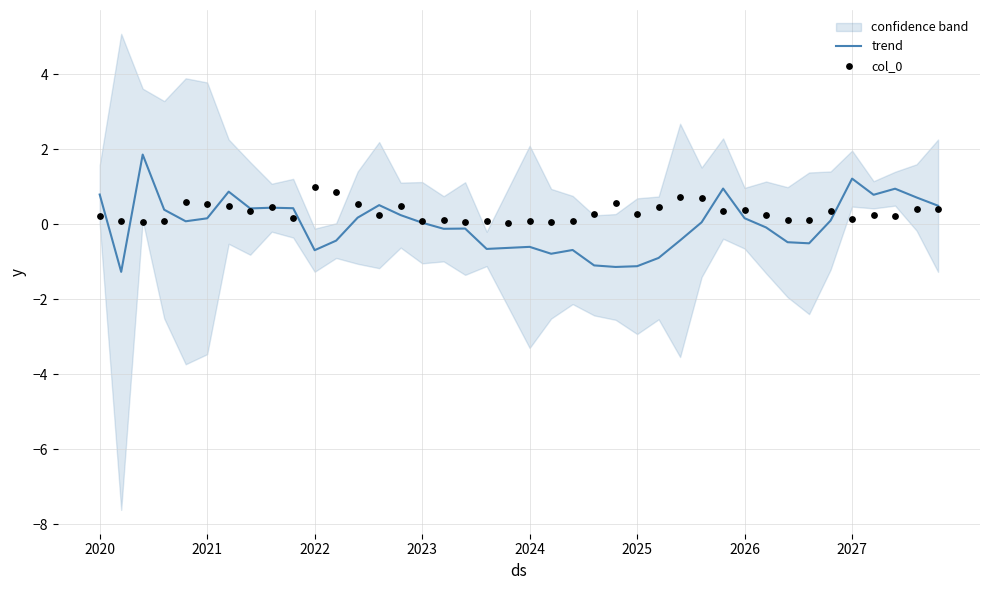

Is the value of col_0 at 38 greater than the value of trend at 16?

Yes